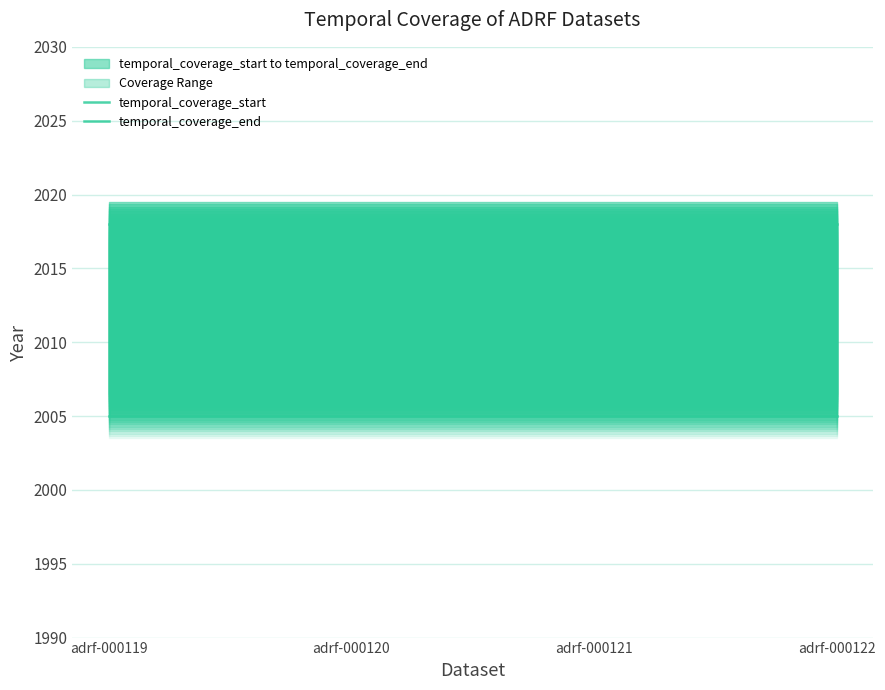

At which label is temporal_coverage_start closest to 2005?

adrf-000119